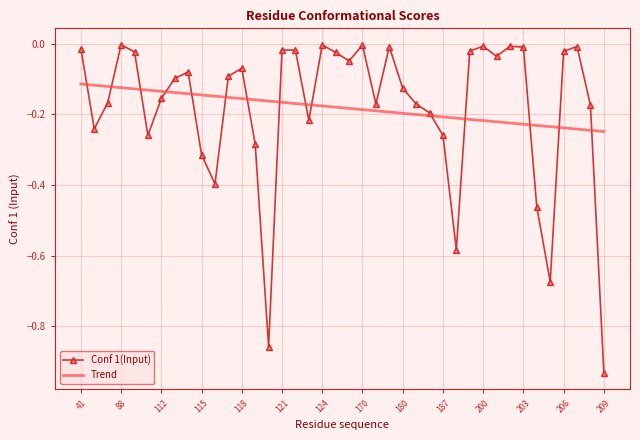

Which series has the largest range (max minus min)?

Conf 1(Input)